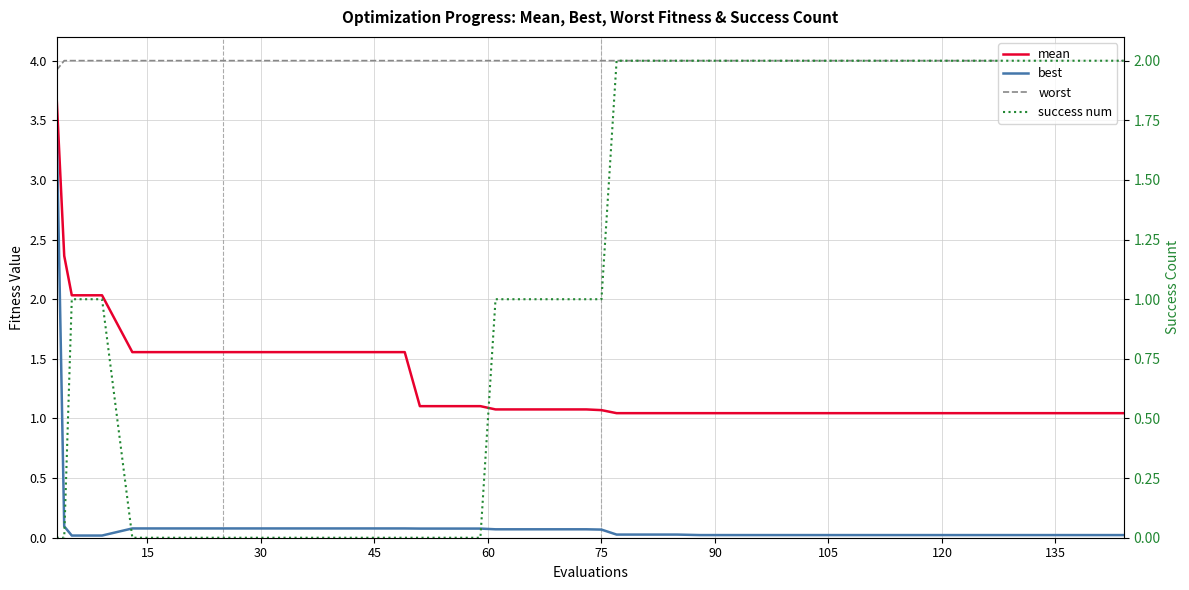

Rank the series by their maximum value, from highest to lowest.

worst, mean, best, success num